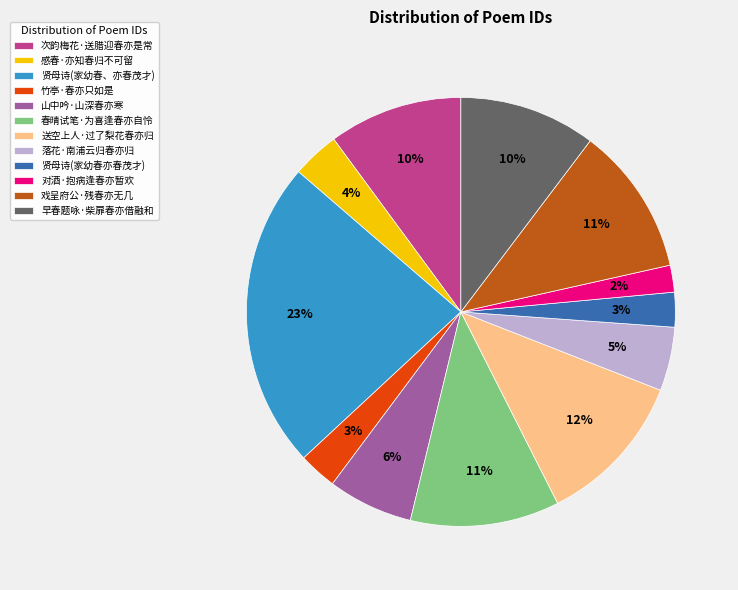

How many segments does this pie chart have?

12